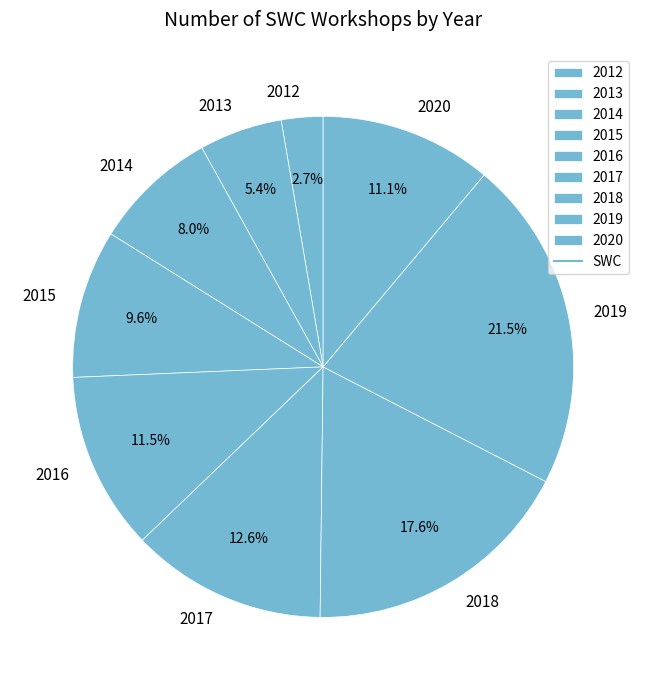

To the nearest percent, what percentage of the pie is 2020?

11%